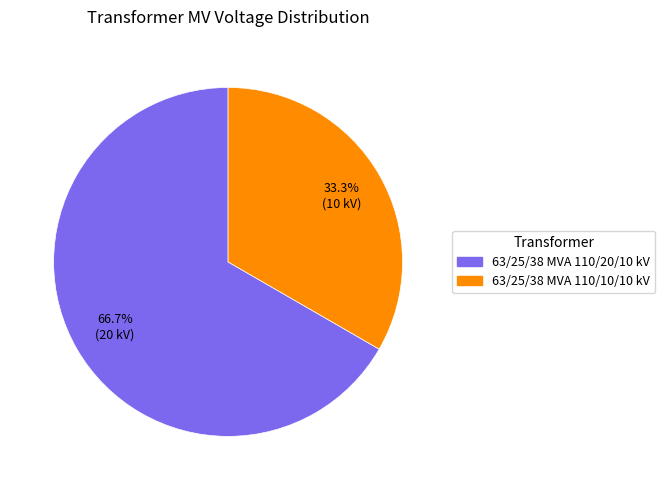

True or false: 63/25/38 MVA 110/20/10 kV accounts for 67% of the total.

True